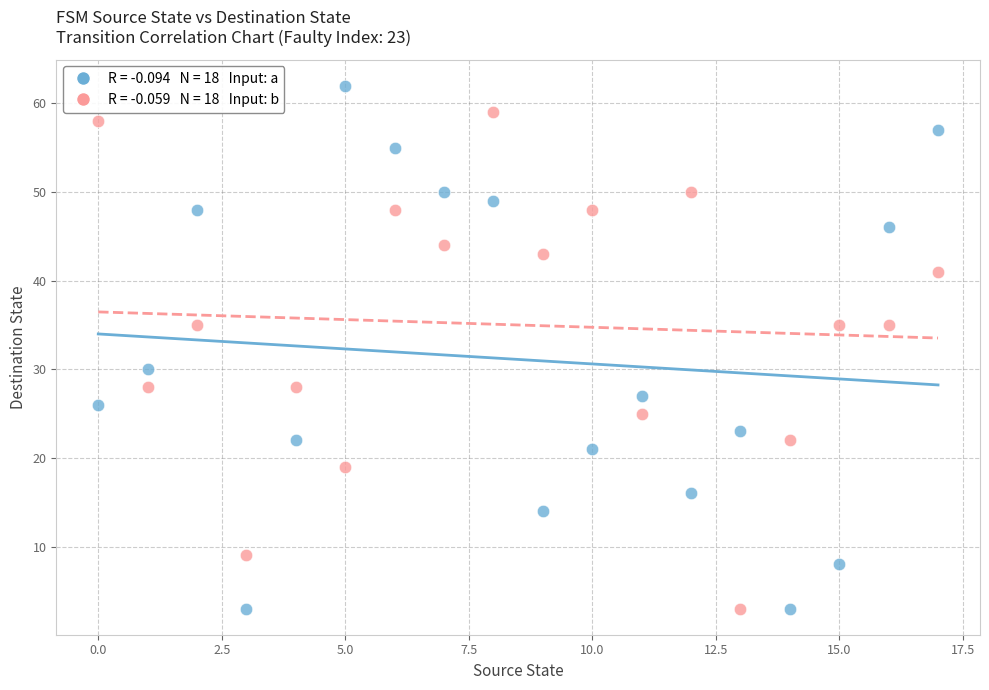

Across all series, what Y value is closest to 32?

30